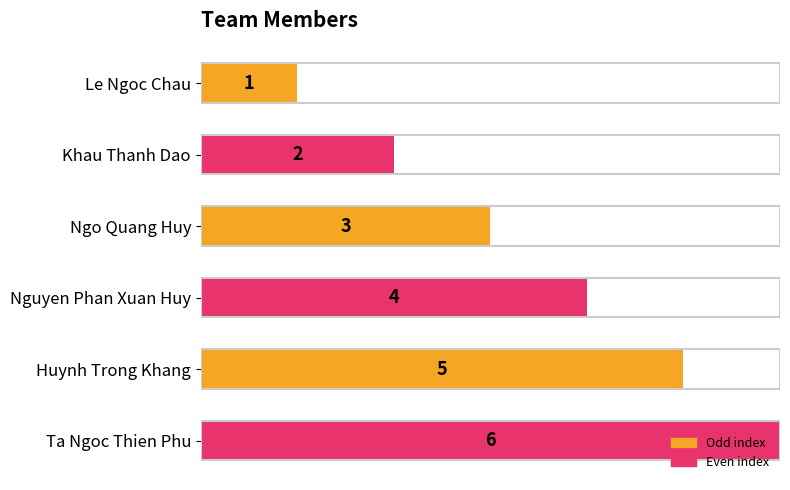

What is the difference between the maximum and minimum values?

5